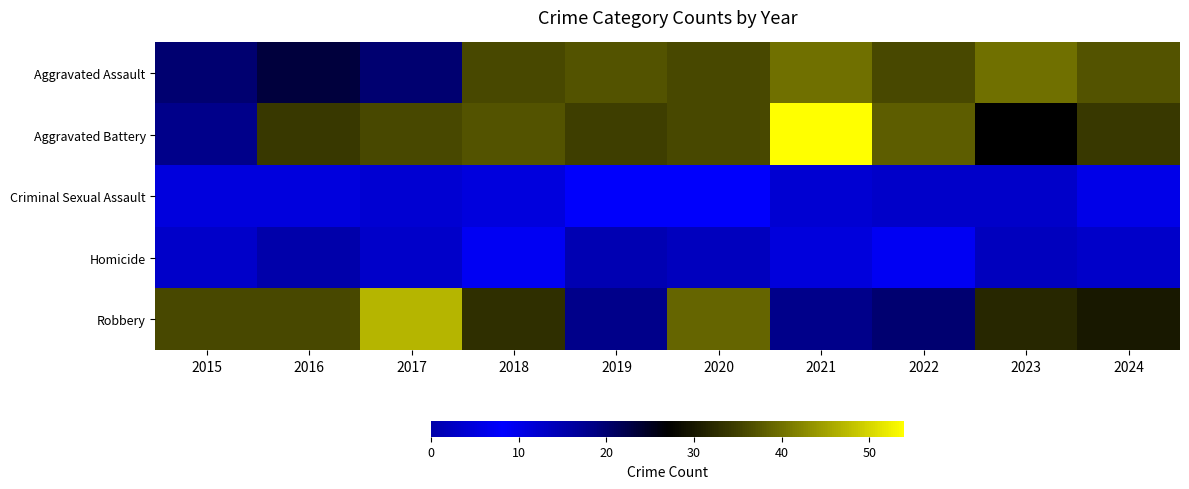

Which has a higher value, 2017 or 2020?

2020